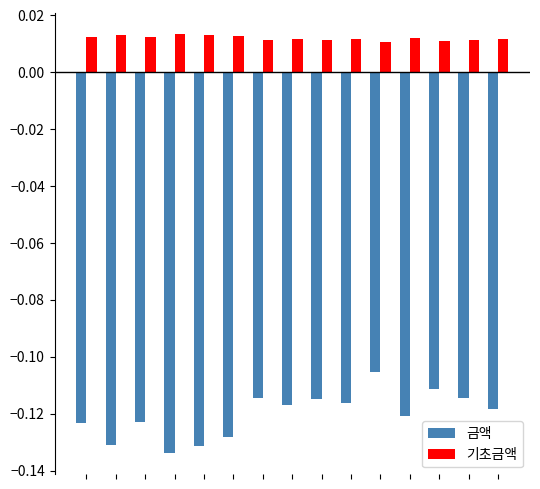

Rank the series by their average value, from lowest to highest.

금액, 기초금액